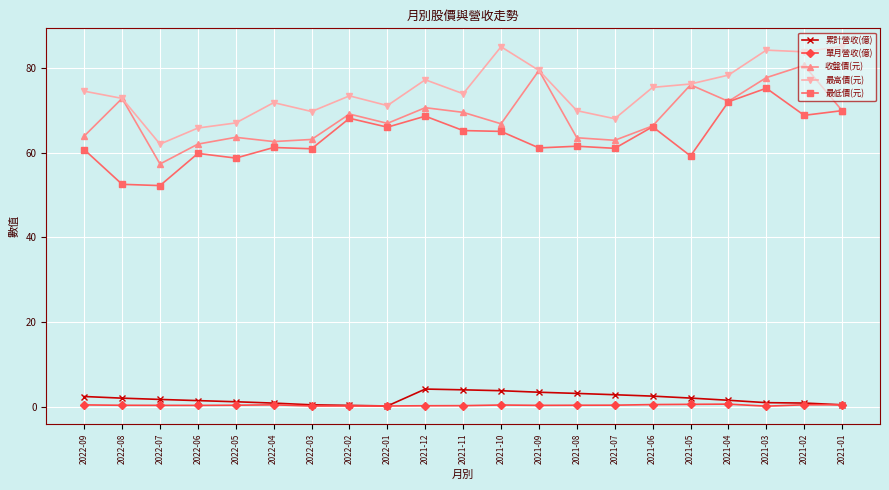

True or false: 累計營收(億) and 最低價(元) cross at least once.

False